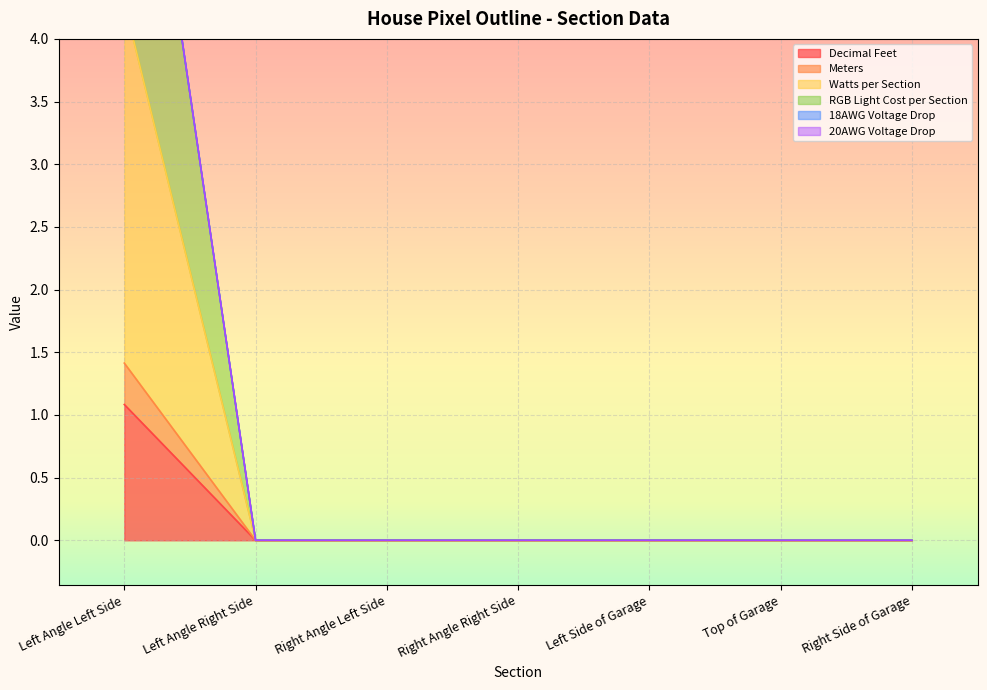

Which has a higher value, Left Angle Right Side or Right Angle Right Side?

Left Angle Right Side